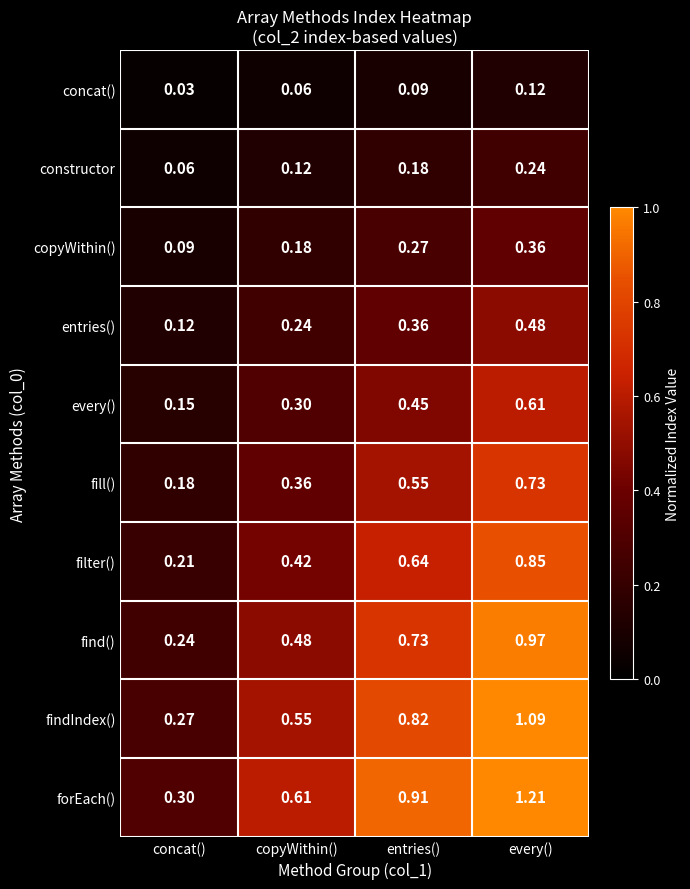

Between concat() and copyWithin(), which series saw the biggest shift?

forEach()